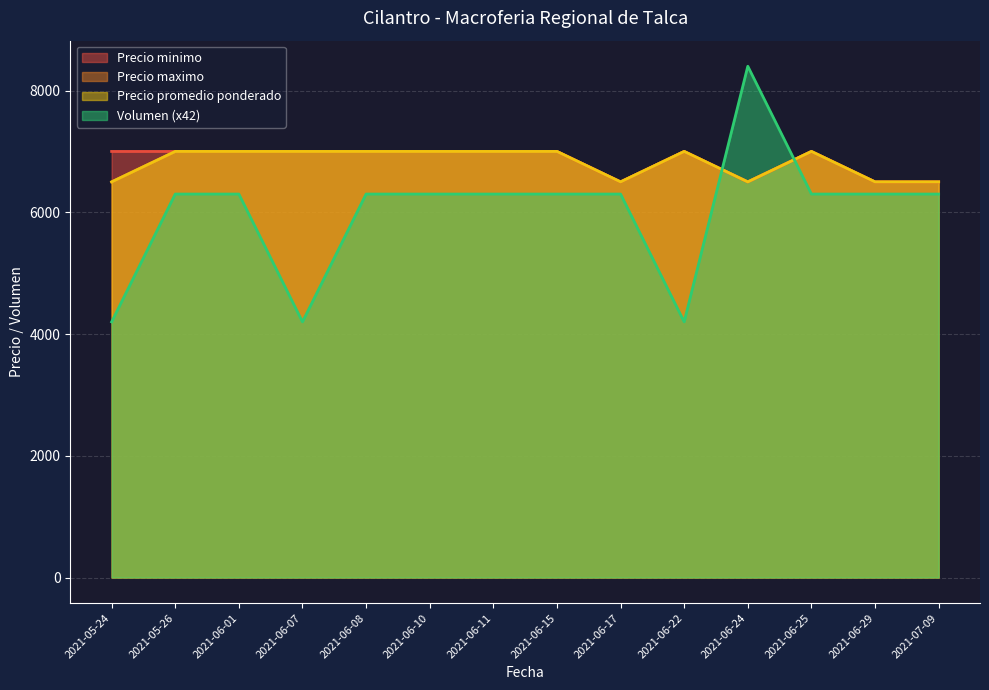

What position from the right is 2021-06-10?

9